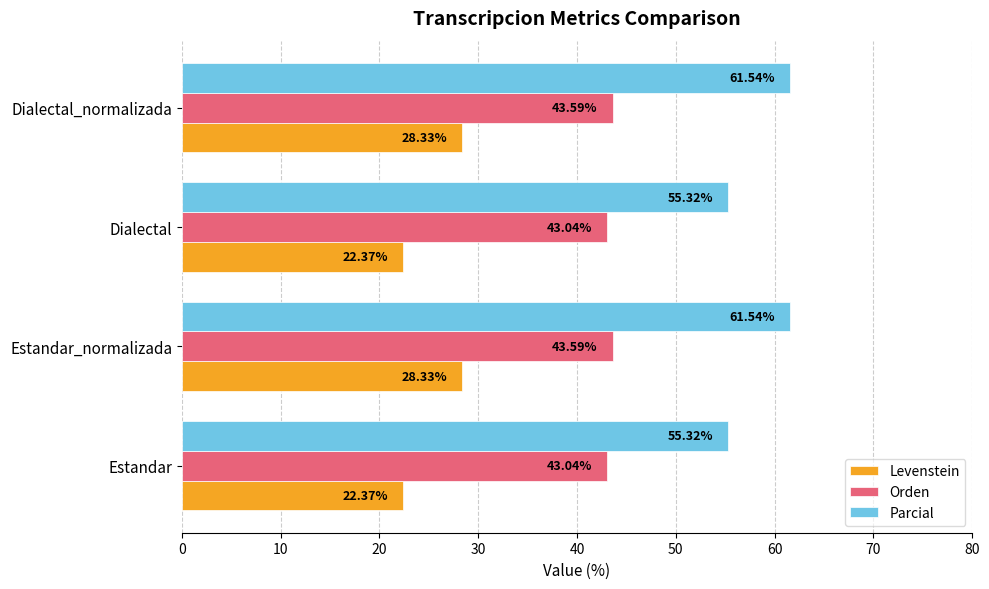

At how many categories does at least one series exceed 44?

4